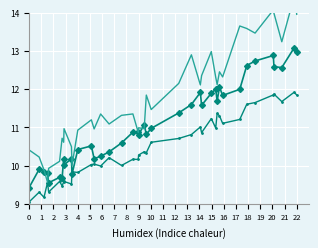

Is the value of covid-free (low) at 9 greater than the value of covid-free (trend) at 23?

No